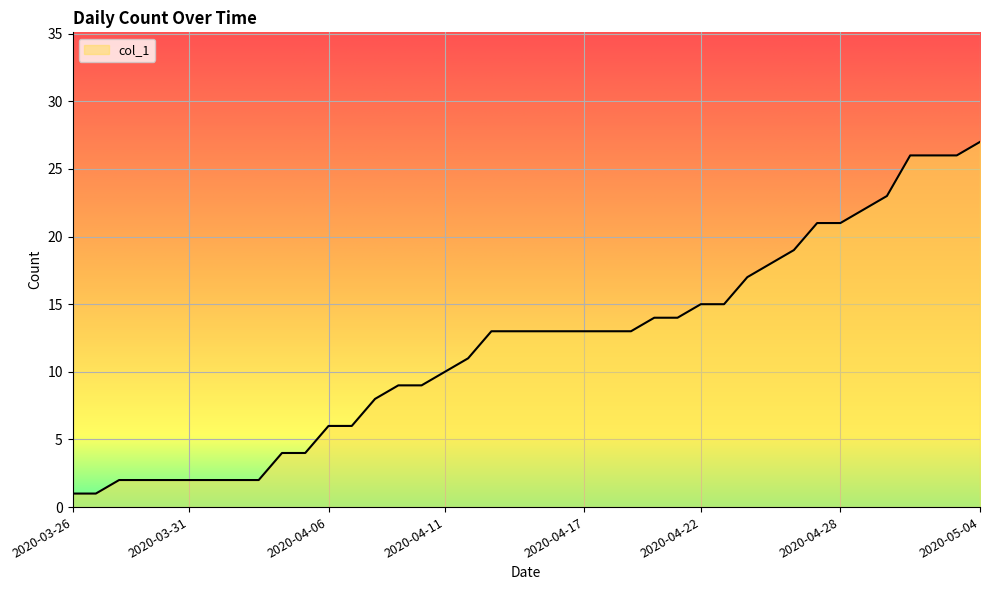

What is the greatest value displayed?

27